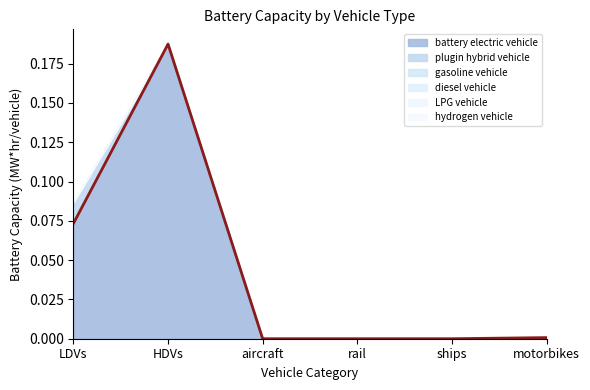

Reading left to right, what are all the values shown in this chart?

battery electric vehicle: LDVs=0.1	HDVs=0.2	aircraft=0.0	rail=0.0	ships=0.0	motorbikes=0.0
plugin hybrid vehicle: LDVs=0.0	HDVs=0.0	aircraft=0.0	rail=0.0	ships=0.0	motorbikes=0.0
gasoline vehicle: LDVs=0.0	HDVs=0.0	aircraft=0.0	rail=0.0	ships=0.0	motorbikes=0.0
diesel vehicle: LDVs=0.0	HDVs=0.0	aircraft=0.0	rail=0.0	ships=0.0	motorbikes=0.0
LPG vehicle: LDVs=0.0	HDVs=0.0	aircraft=0.0	rail=0.0	ships=0.0	motorbikes=0.0
hydrogen vehicle: LDVs=0.0	HDVs=0.0	aircraft=0.0	rail=0.0	ships=0.0	motorbikes=0.0